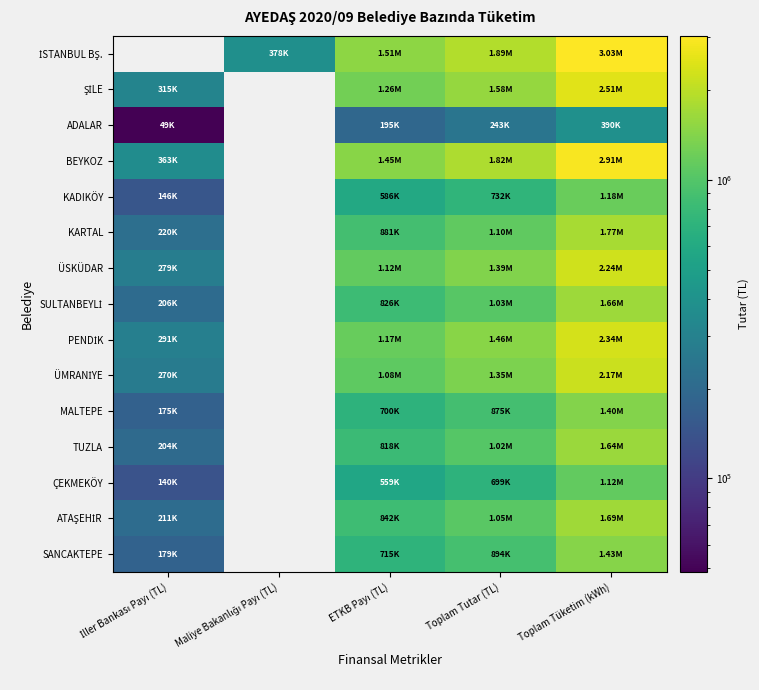

The KADIKÖY series shows 146425.5 at İller Bankası Payı (TL). True or false?

True